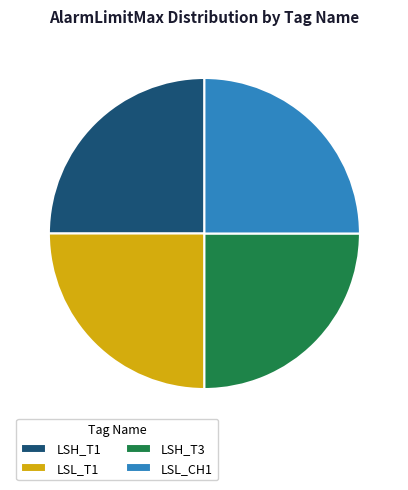

Is LSL_CH1 the majority of the pie?

No